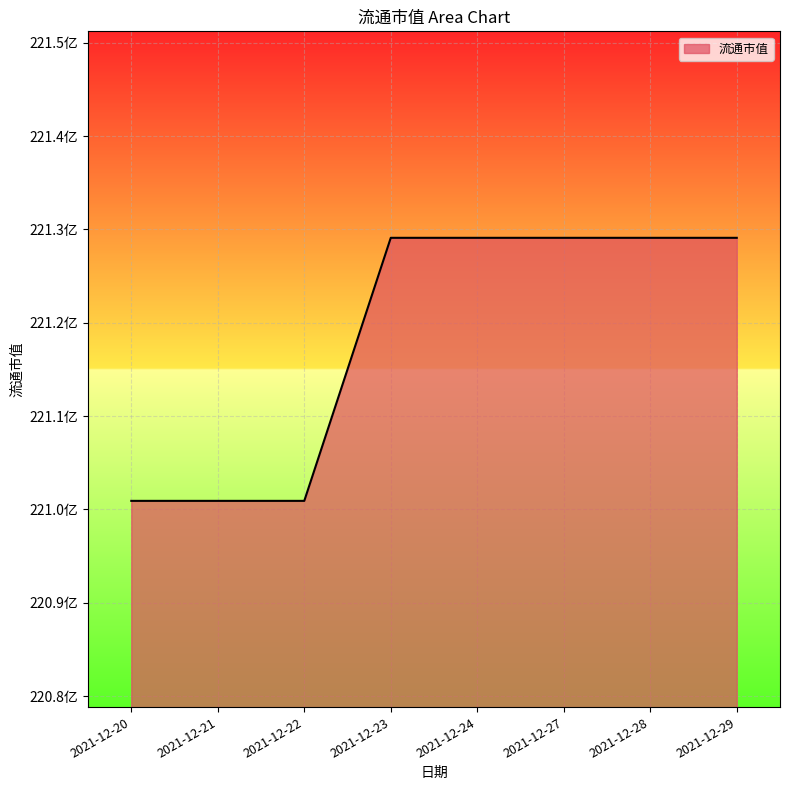

Is this an area chart (filled region under the line)?

Yes